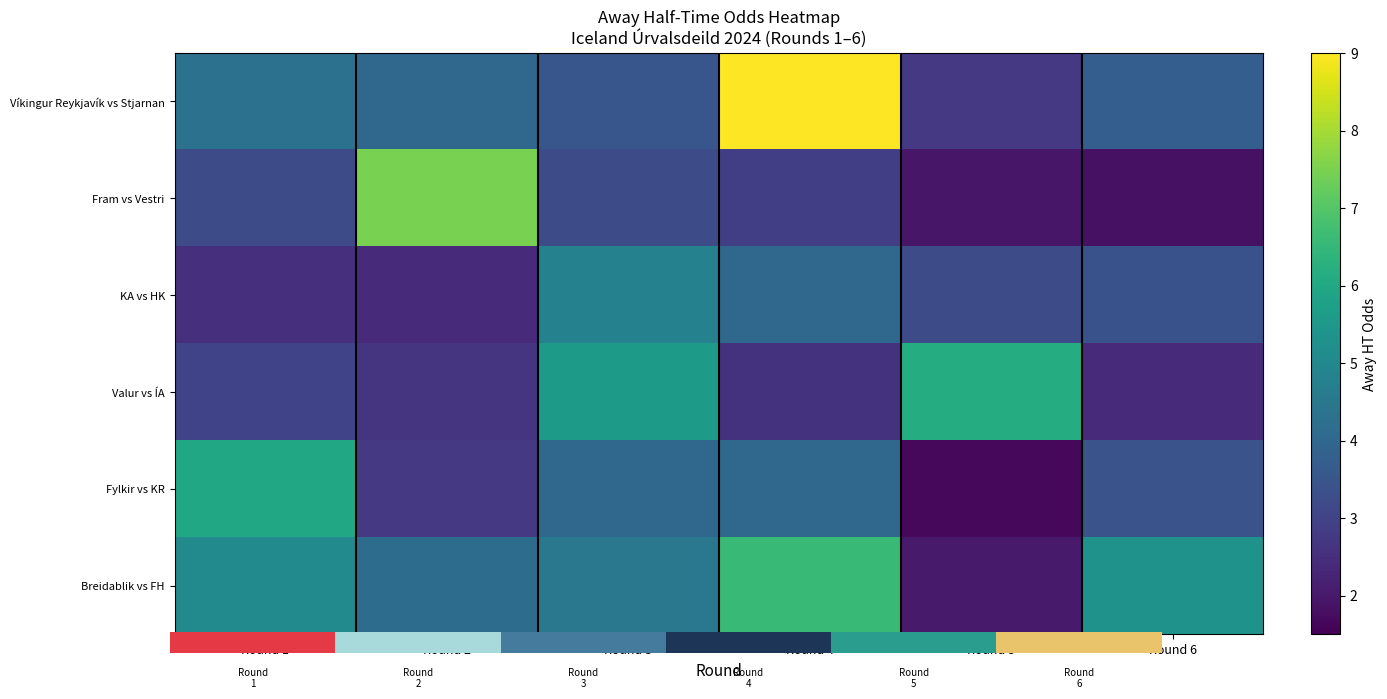

Which series changed the most between Round 4 and Round 6?

Víkingur Reykjavík vs Stjarnan